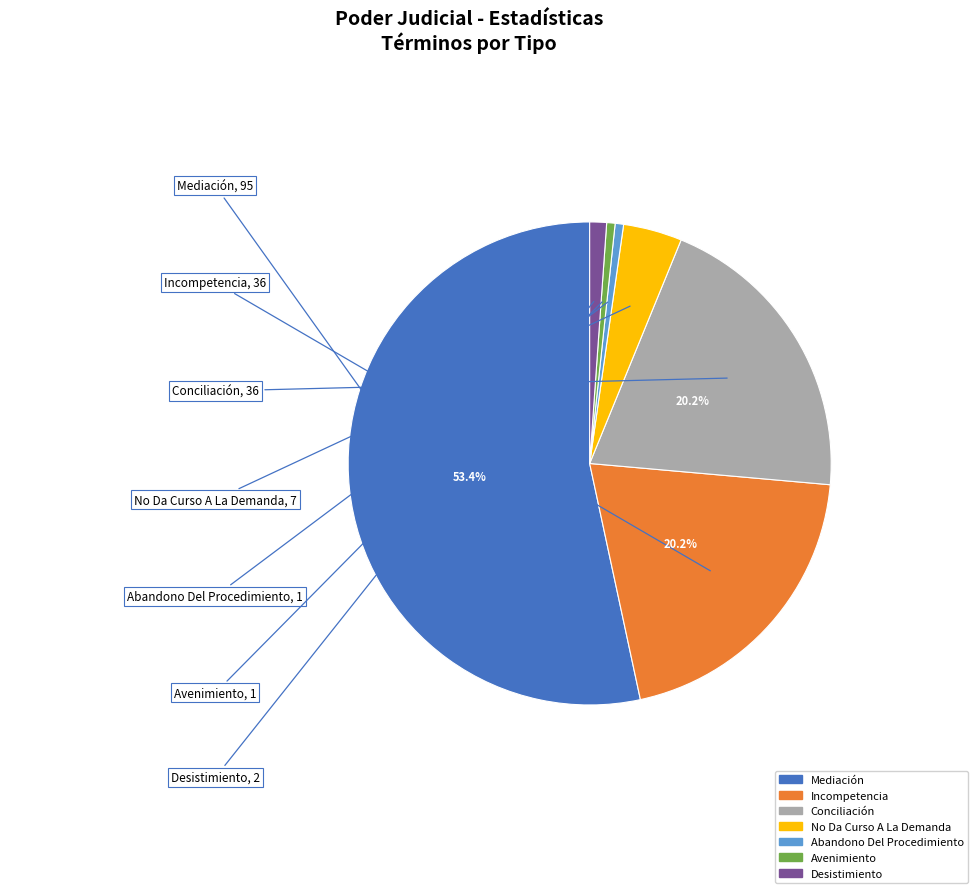

Which category has the biggest portion of the pie?

Mediación